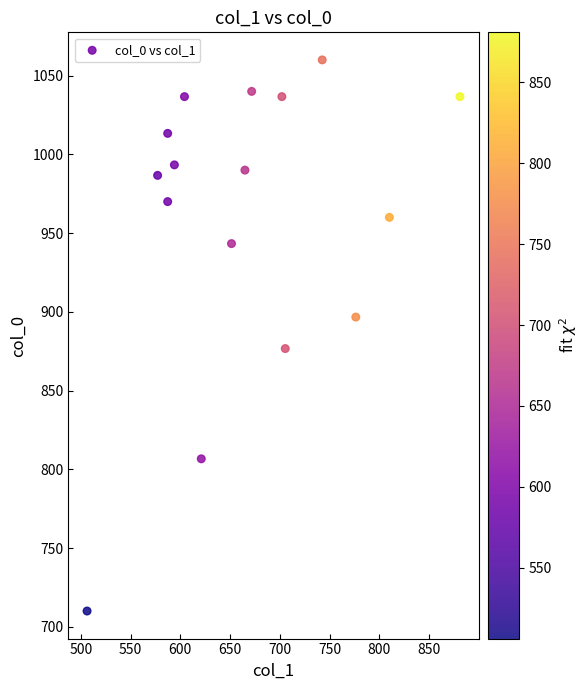

What is the range of X values (max minus min)?

374.6